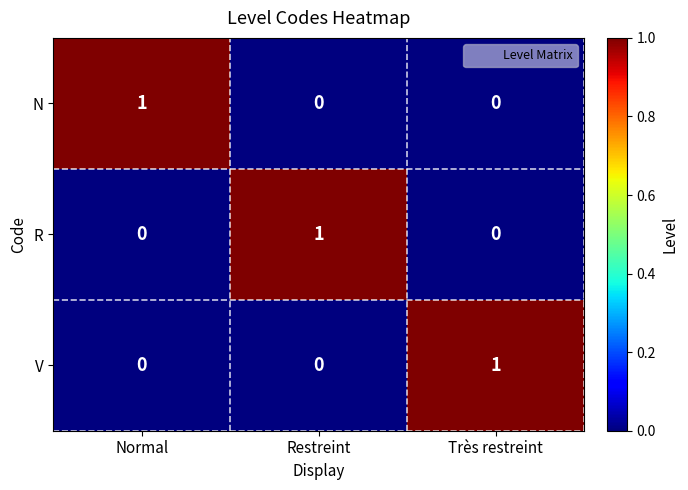

Is the value of R at Restreint greater than the value of N at Restreint?

Yes